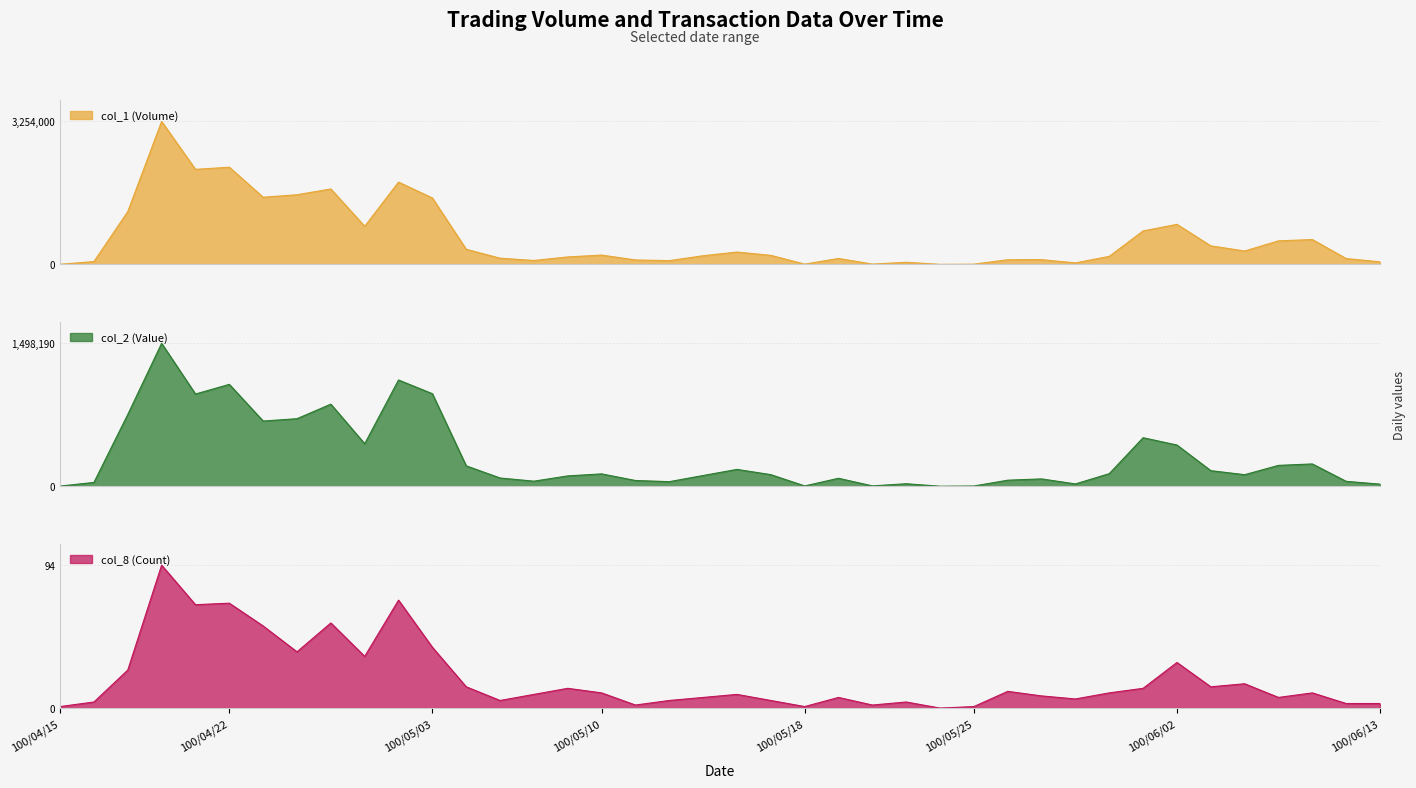

What is the approximate value of col_8 (Count) at 100/04/29?

71